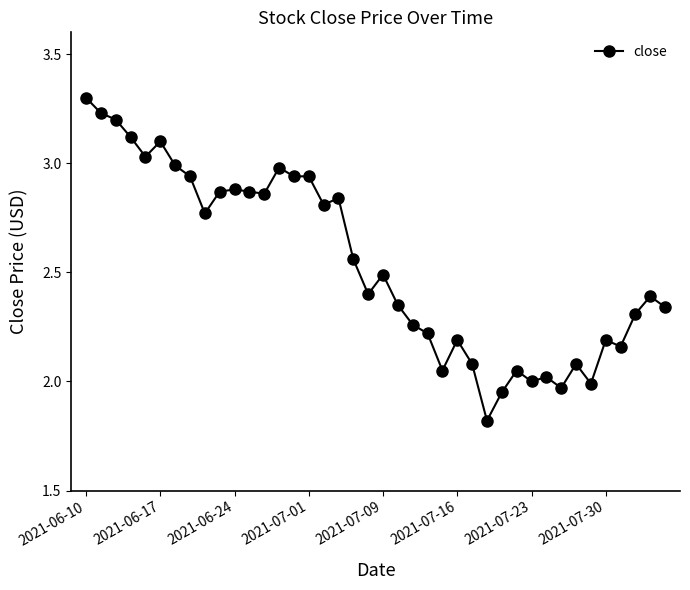

True or false: there are more than 2 points higher than both neighbors.

True